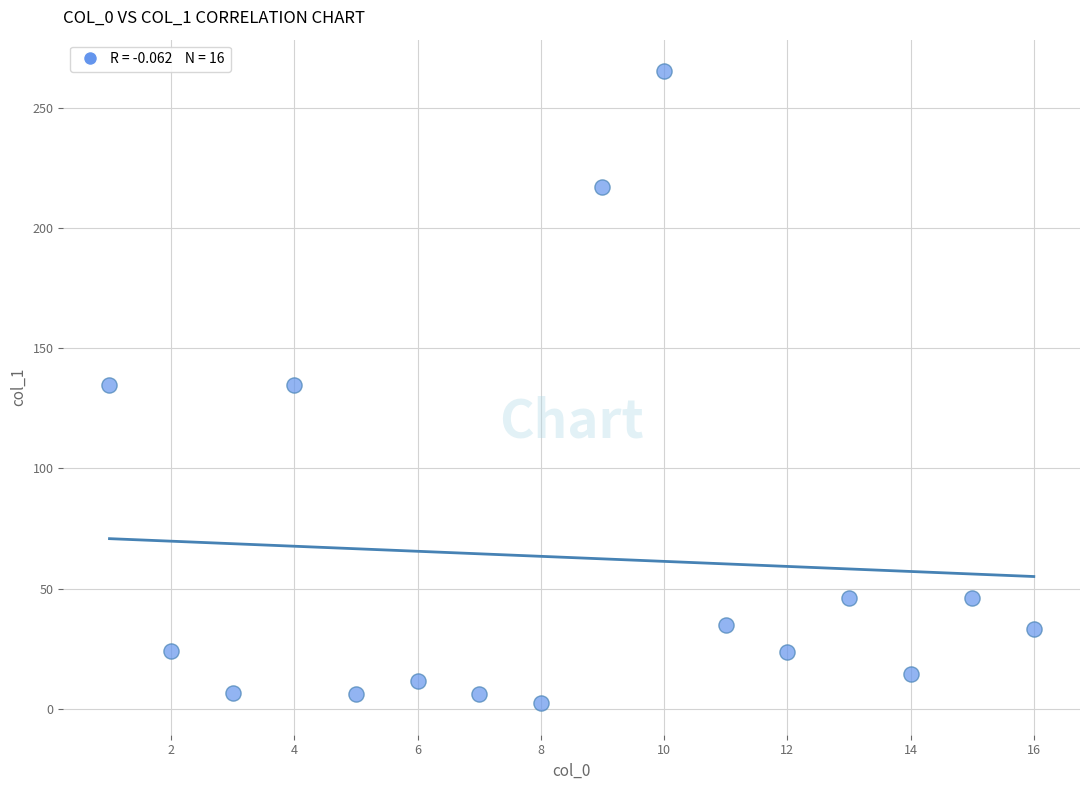

What is the range of X values (max minus min)?

15.0